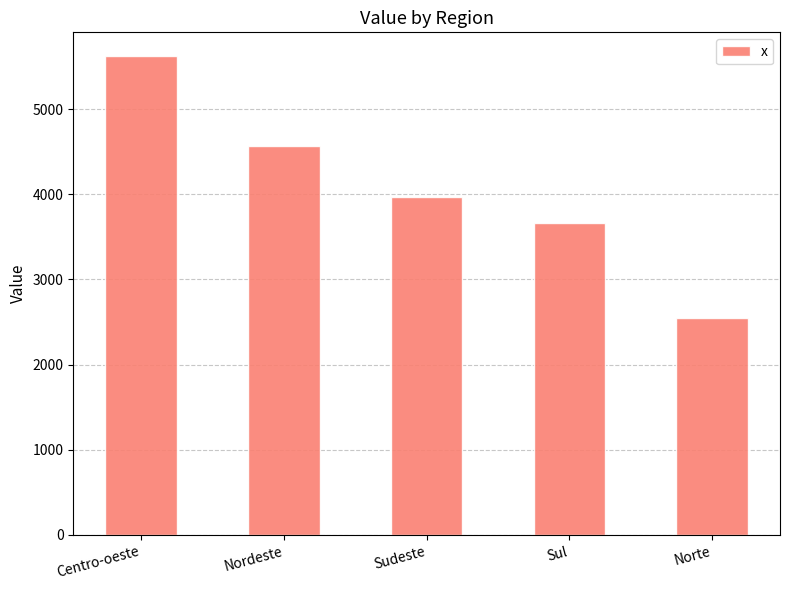

How many categories are shown in the chart?

5